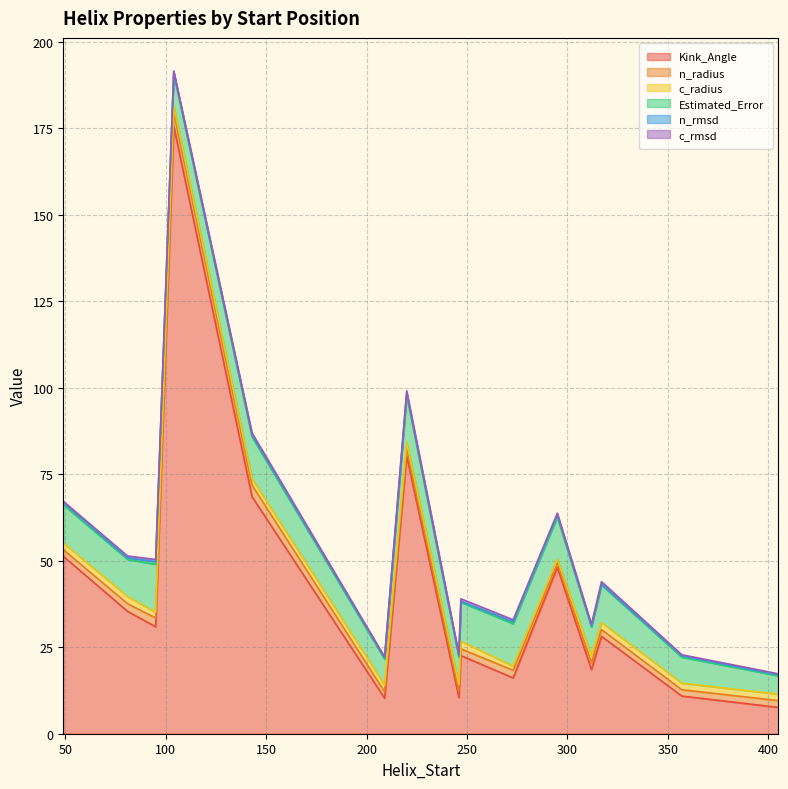

What is the minimum value for c_radius?

1.0